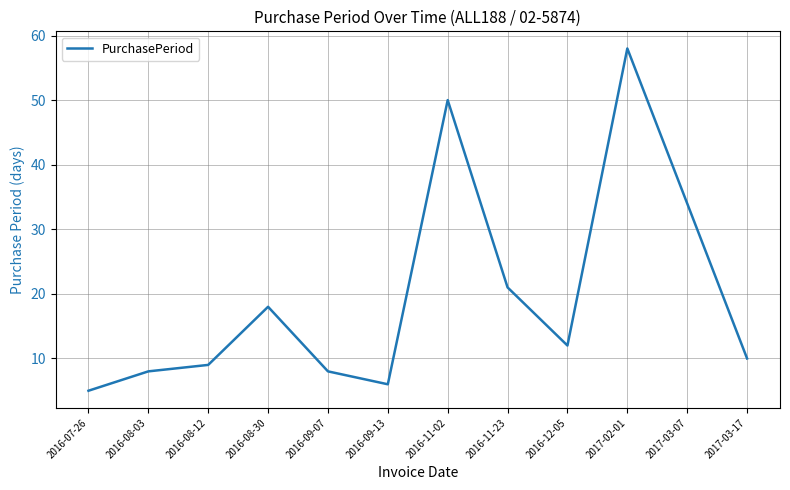

What is the sum of all values?

239